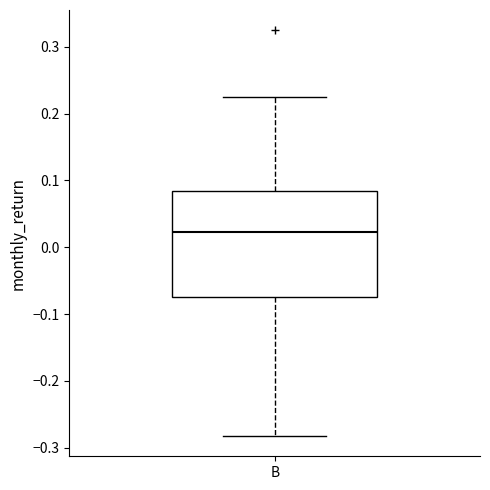

Transcribe this box plot: give where the median line is, the range the box spans, and where the two whiskers end, as read against the y-axis. The values are not printed on the chart, so give them approximately, as read against the axis.

median 0.02, box -0.07 to 0.08, whiskers -0.28 to 0.22